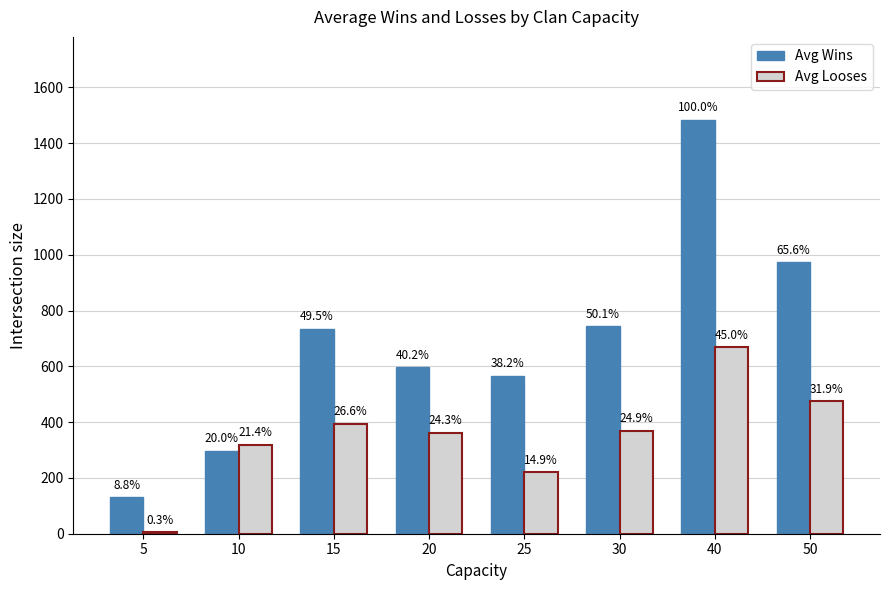

Is it true that Avg Wins equals 90 at 5?

False